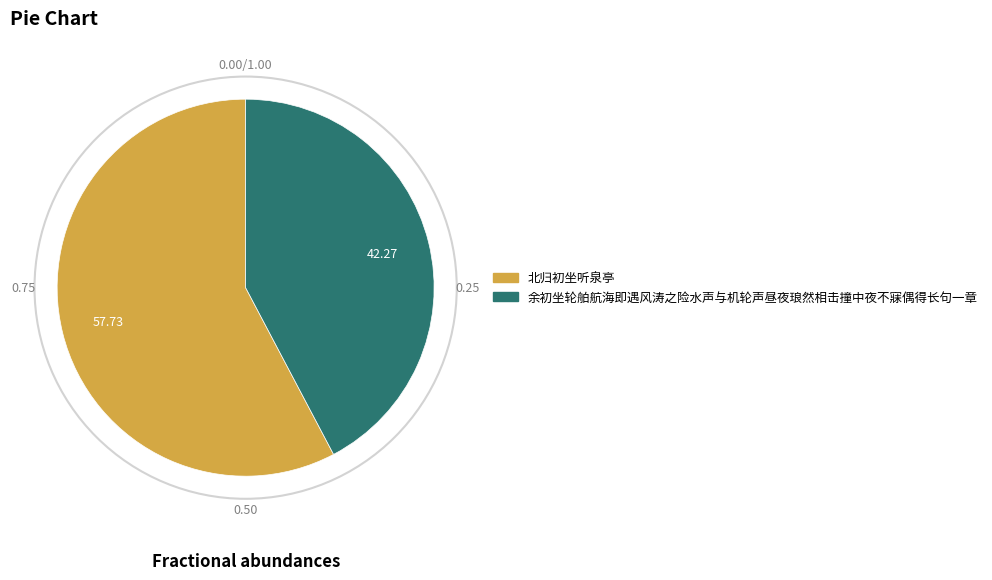

Which slice is the smallest?

余初坐轮舶航海即遇风涛之险水声与机轮声昼夜琅然相击撞中夜不寐偶得长句一章